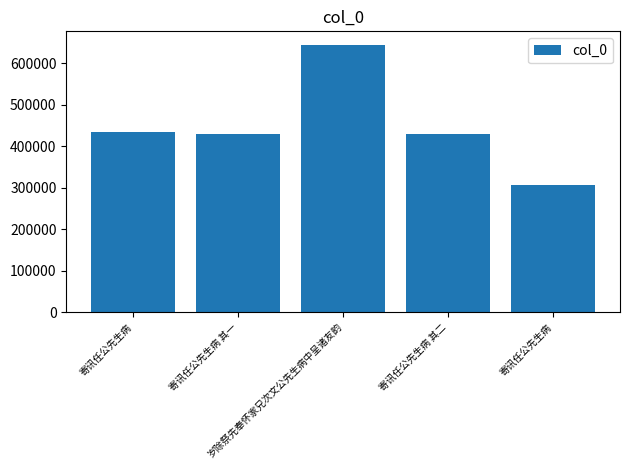

True or false: the data shows 1159374 at 岁除祭先奉怀家兄次文公先生病中呈诸友韵.

False